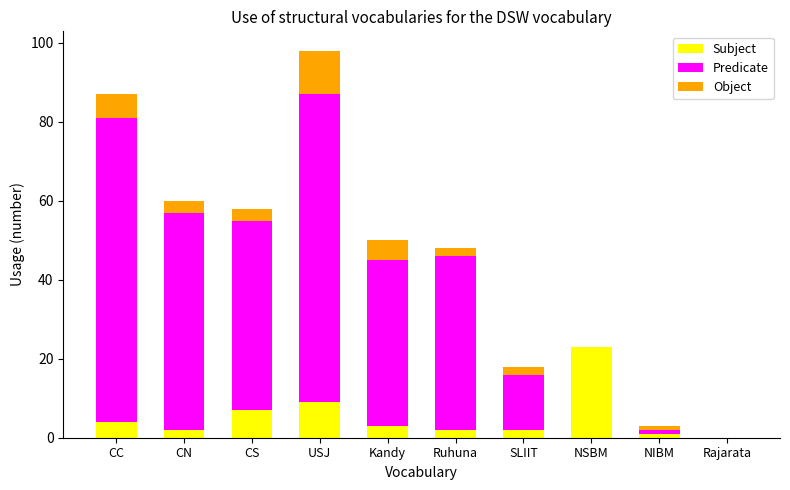

Reading left to right, what are the values for Subject?

CC=4	CN=2	CS=7	USJ=9	Kandy=3	Ruhuna=2	SLIIT=2	NSBM=23	NIBM=1	Rajarata=0